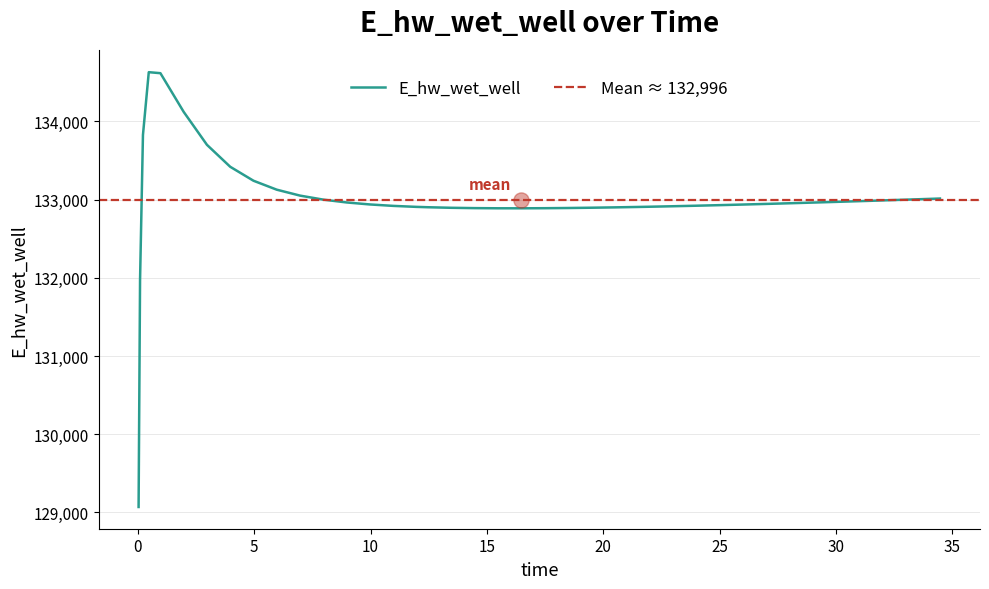

Which has a higher value, 9.96875 or 5.96875?

5.96875